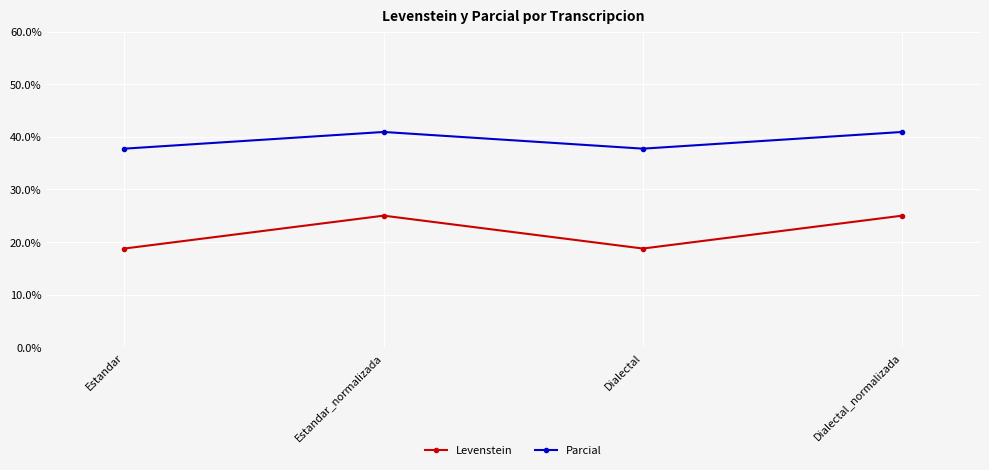

Reading left to right, transcribe all the data shown in this chart.

Levenstein: Estandar=18.8	Estandar_normalizada=25.0	Dialectal=18.8	Dialectal_normalizada=25.0
Parcial: Estandar=37.7	Estandar_normalizada=40.9	Dialectal=37.7	Dialectal_normalizada=40.9